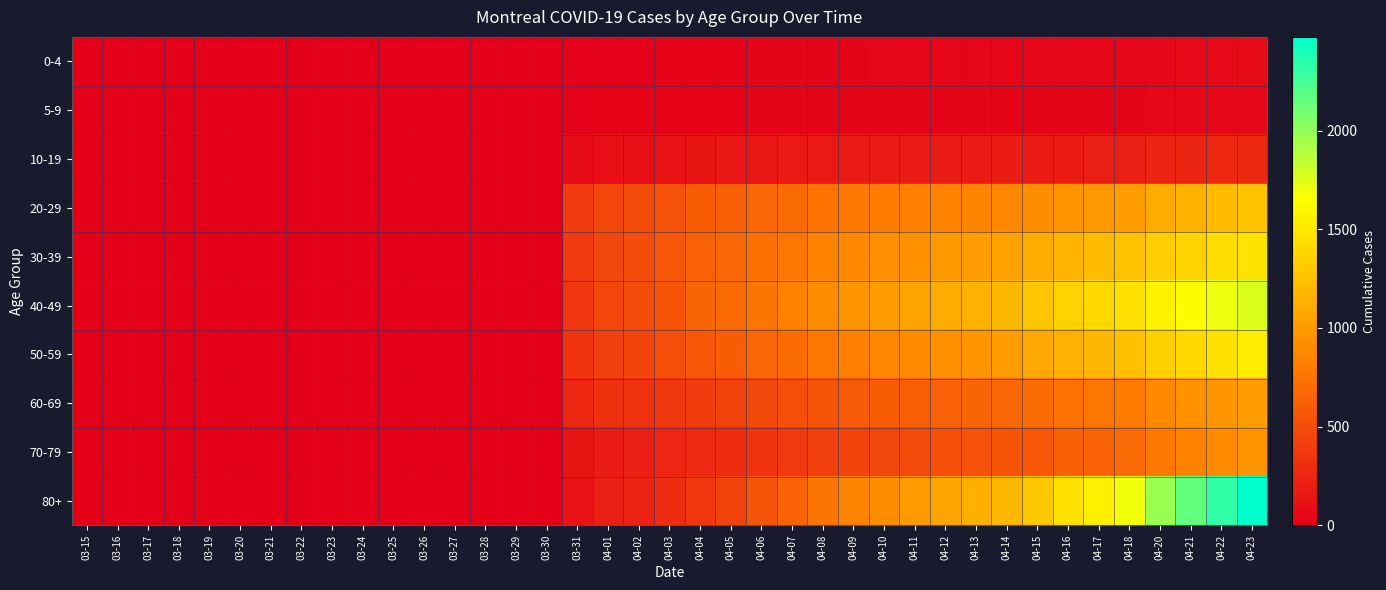

At 03-17, list the series in order from largest to smallest.

0-4, 5-9, 10-19, 20-29, 30-39, 40-49, 50-59, 60-69, 70-79, 80+